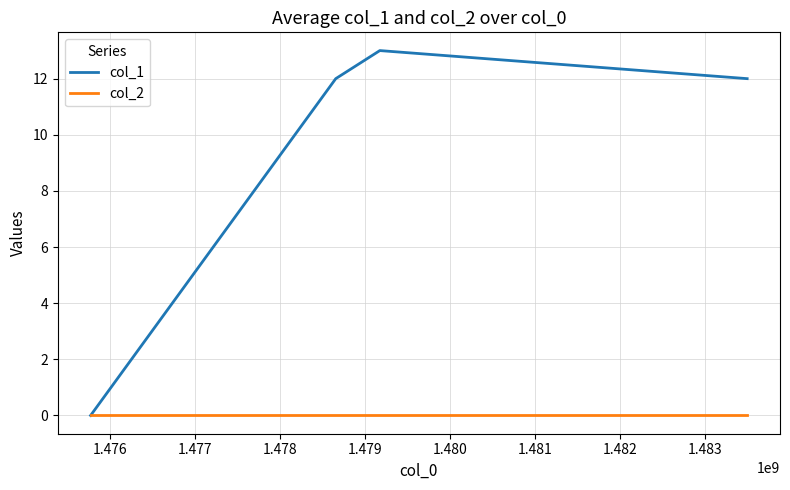

At how many categories does at least one series exceed 8?

3